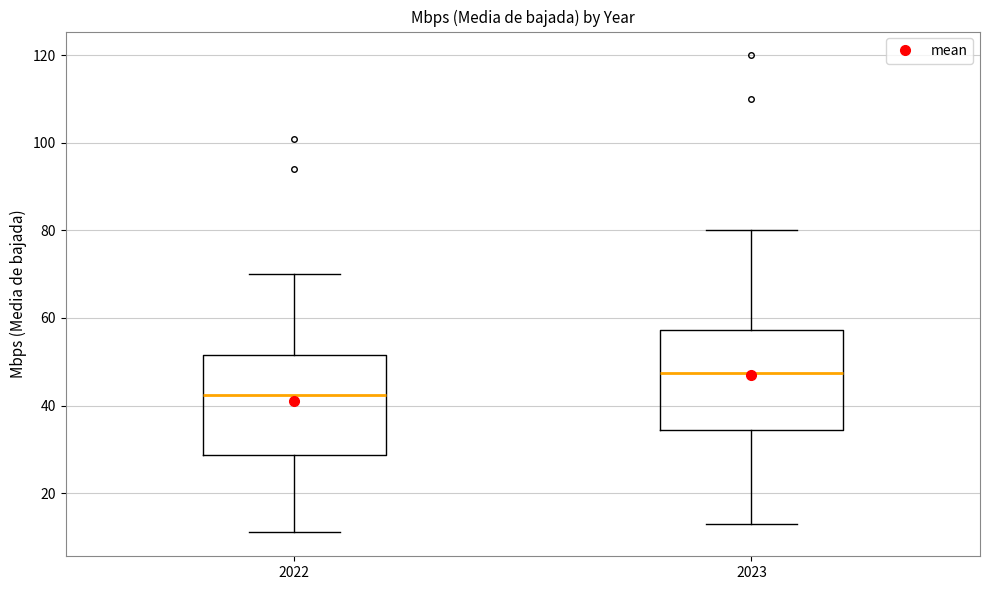

Where is the lower edge of the box at x = 2023 on the y-axis? The values are not printed on the chart, so give them approximately, as read against the axis.

34